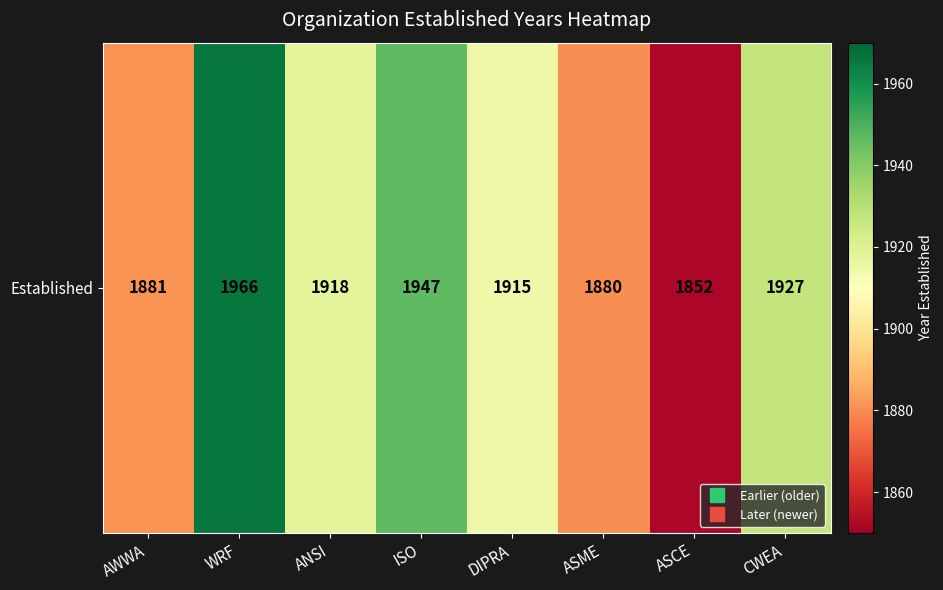

What is the change in value from ASME to CWEA?

+47